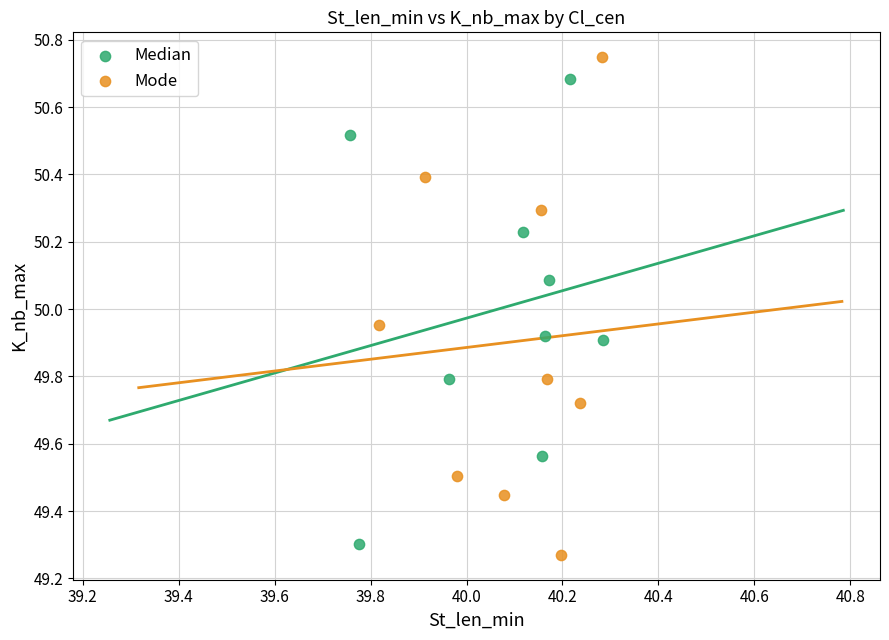

Which series contains the highest Y value?

Mode